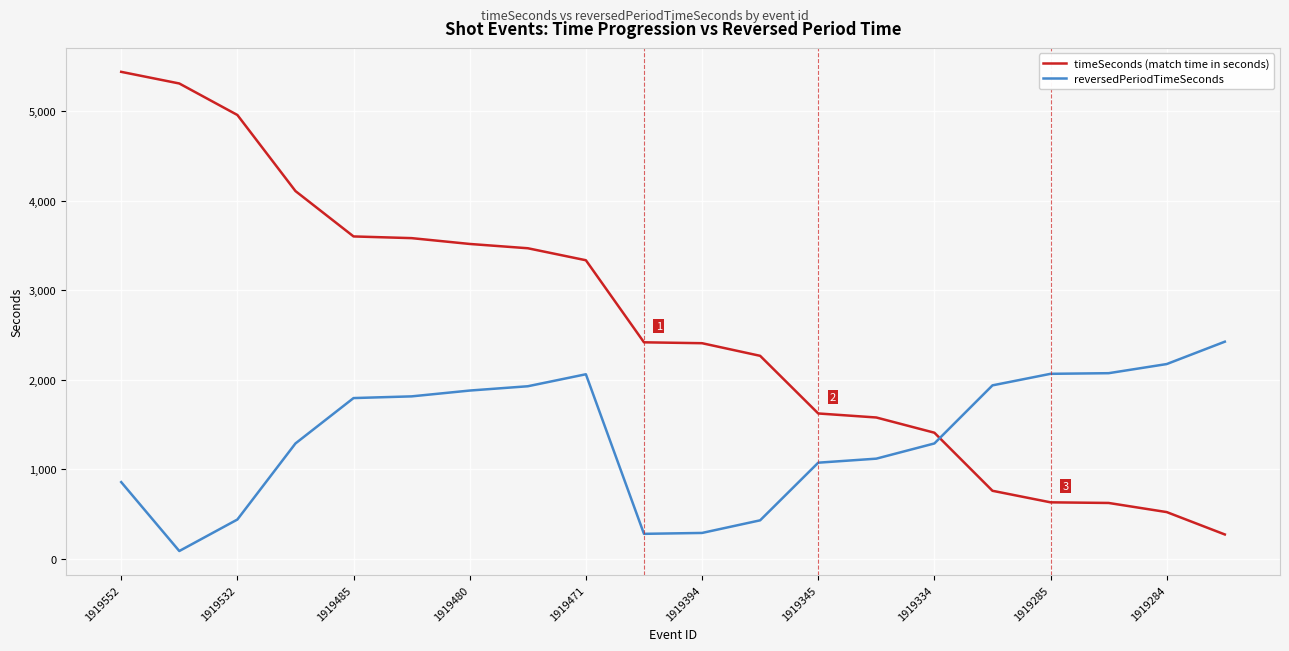

Which series has the largest range (max minus min)?

timeSeconds (match time in seconds)